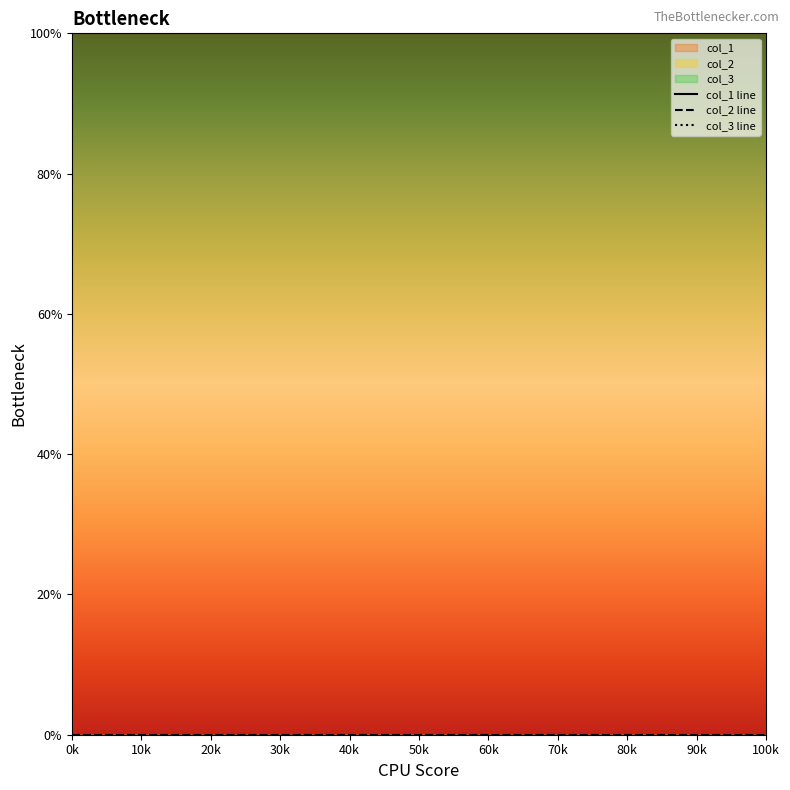

Is the value of col_2 line at 12 greater than the value of col_3 line at 50k?

No